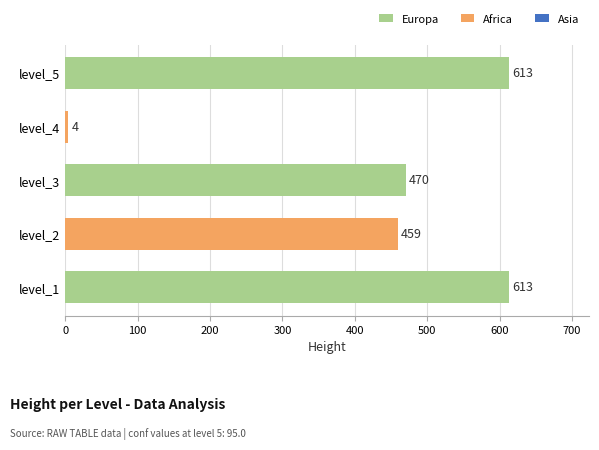

Reading top to bottom, extract all data points from this chart.

level_5=613	level_4=4	level_3=470	level_2=459	level_1=613